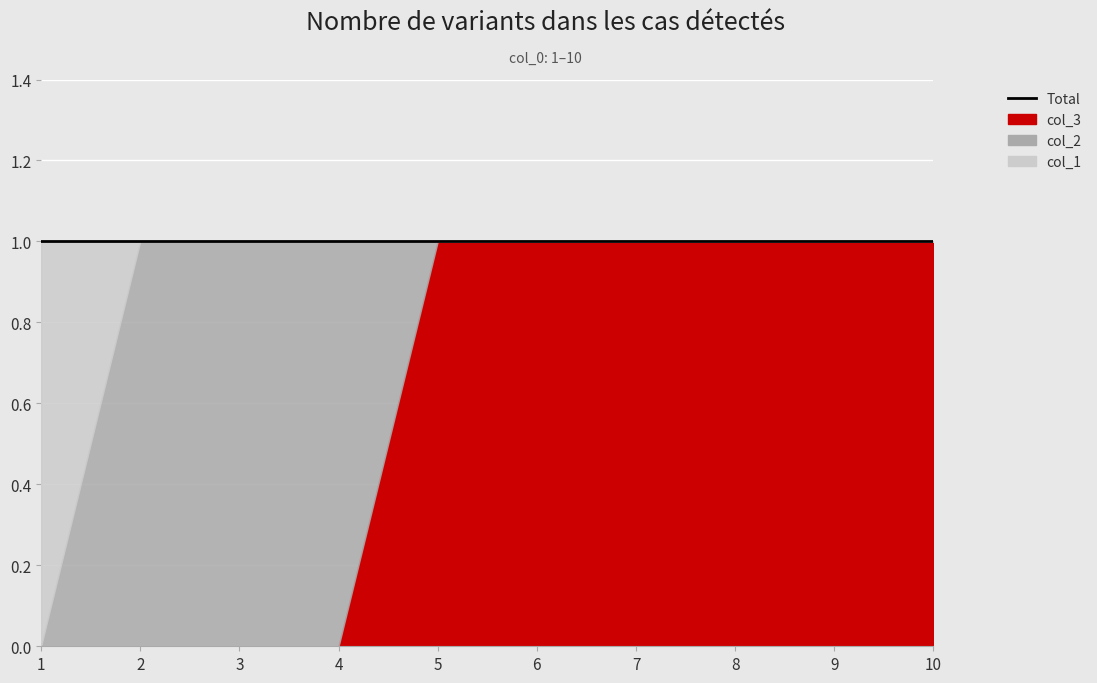

Rank the series at 7 from lowest to highest value.

col_1, col_2, col_3